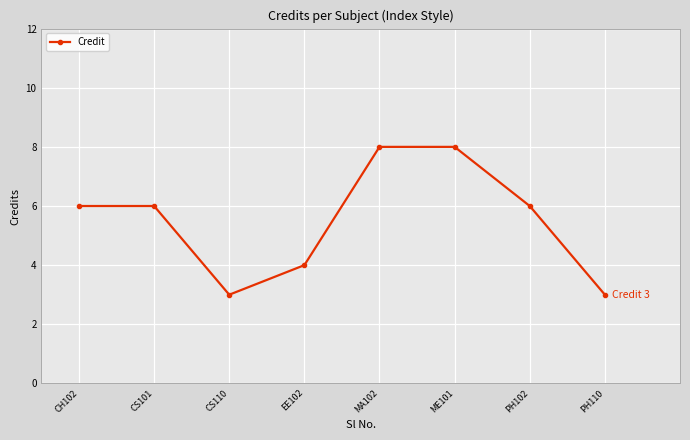

What is the smallest value displayed?

3